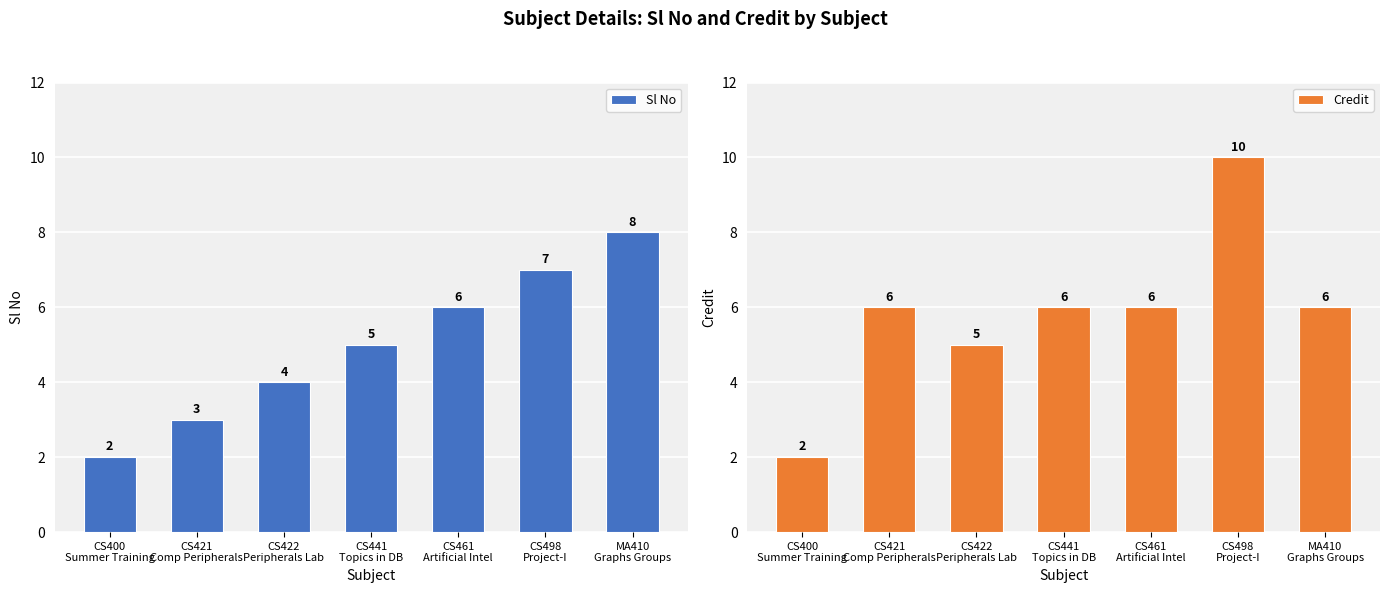

What is the spread (max minus min) of values at CS422
Peripherals Lab?

1